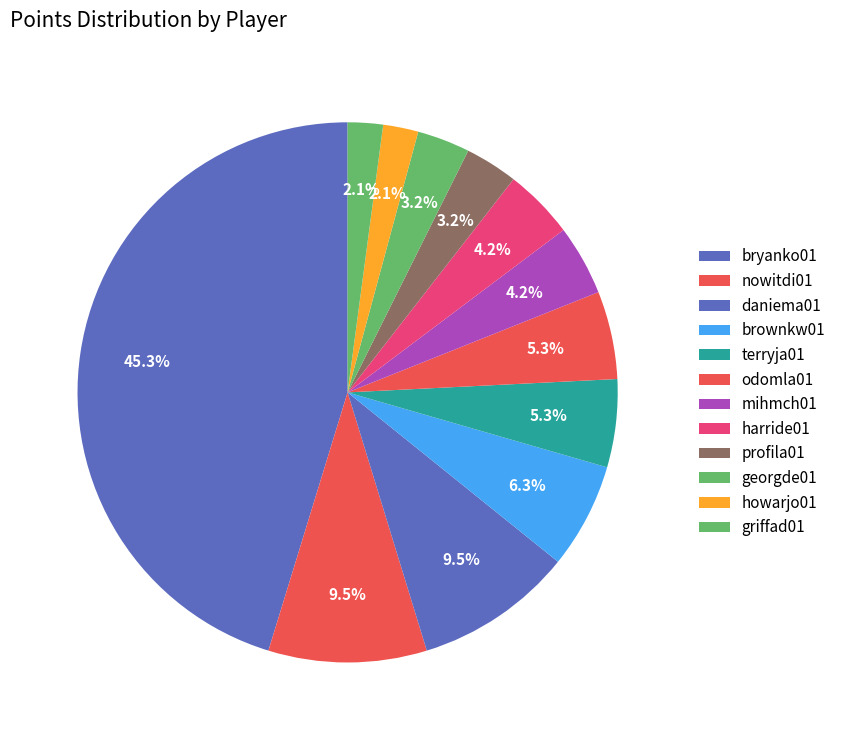

Does any single category account for the majority?

No